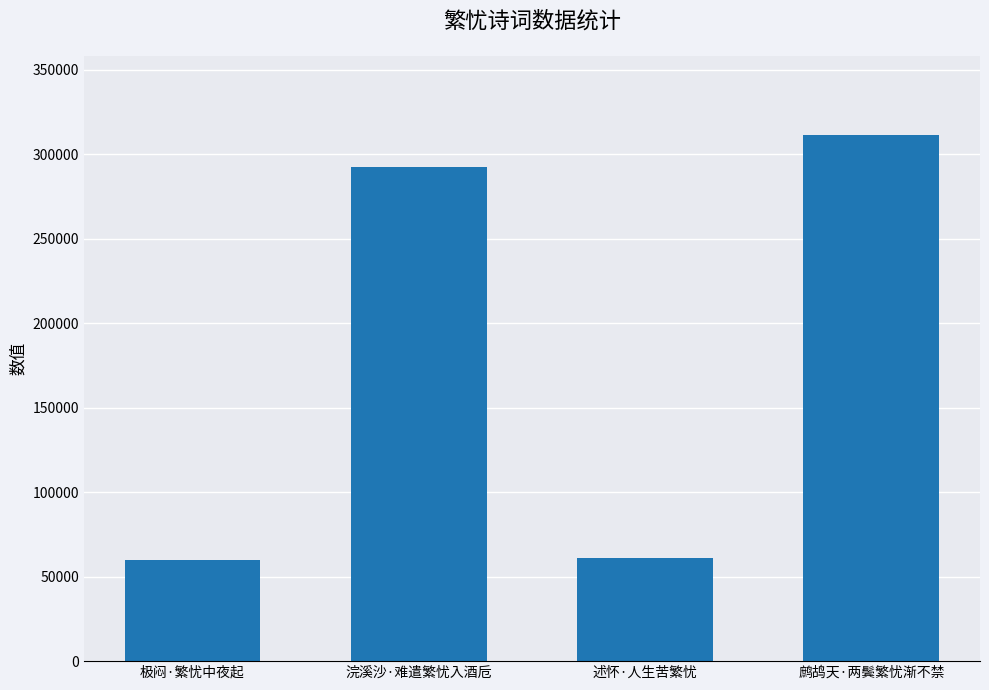

What is the approximate value at 鹧鸪天·两鬓繁忧渐不禁?

311490